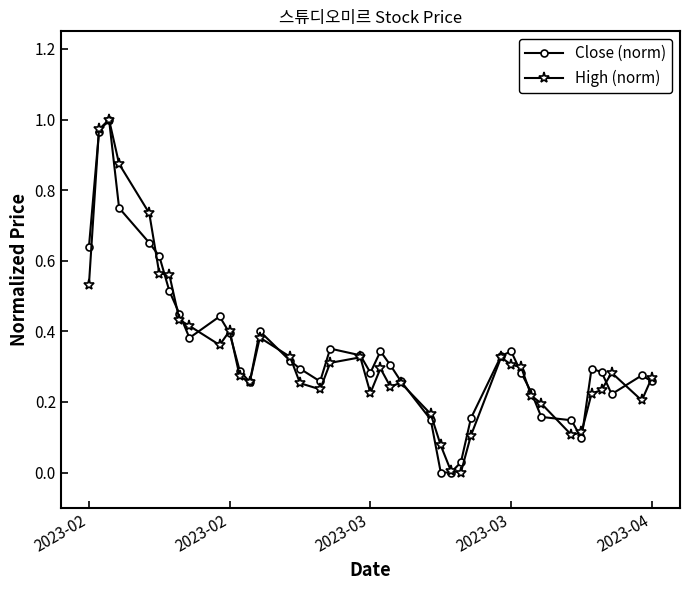

How many categories are shown in the chart?

40